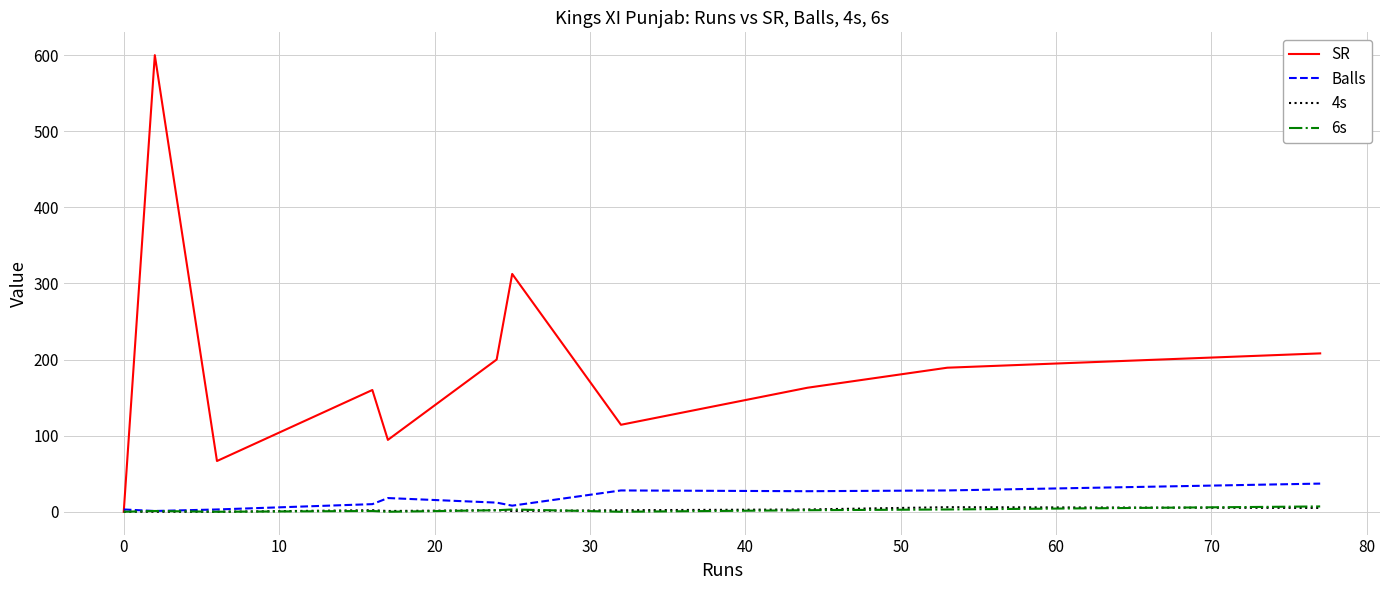

How many positive values does the SR series have?

10